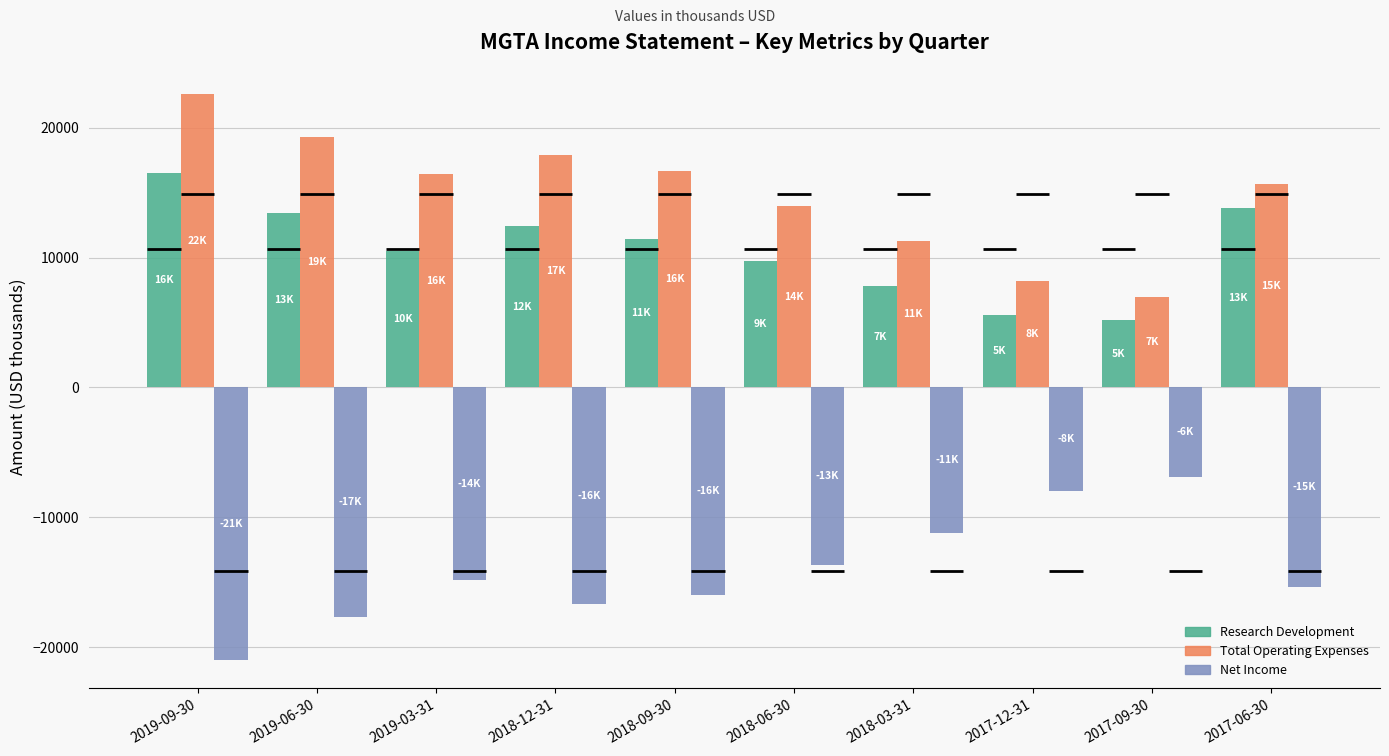

True or false: Total Operating Expenses has a value of 11300 at 2018-03-31.

True